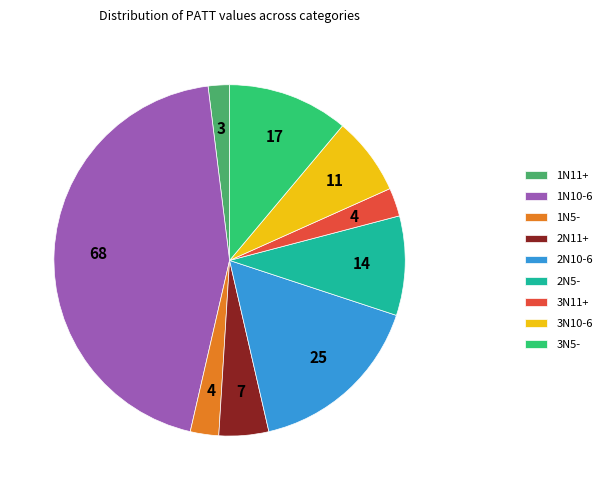

Combined, do 2N5- and 3N5- account for over 50%?

No